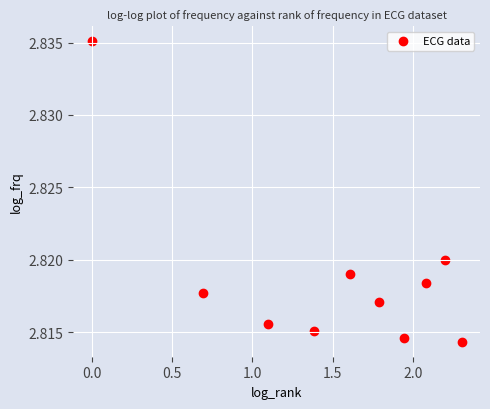

What is the range of X values (max minus min)?

2.3